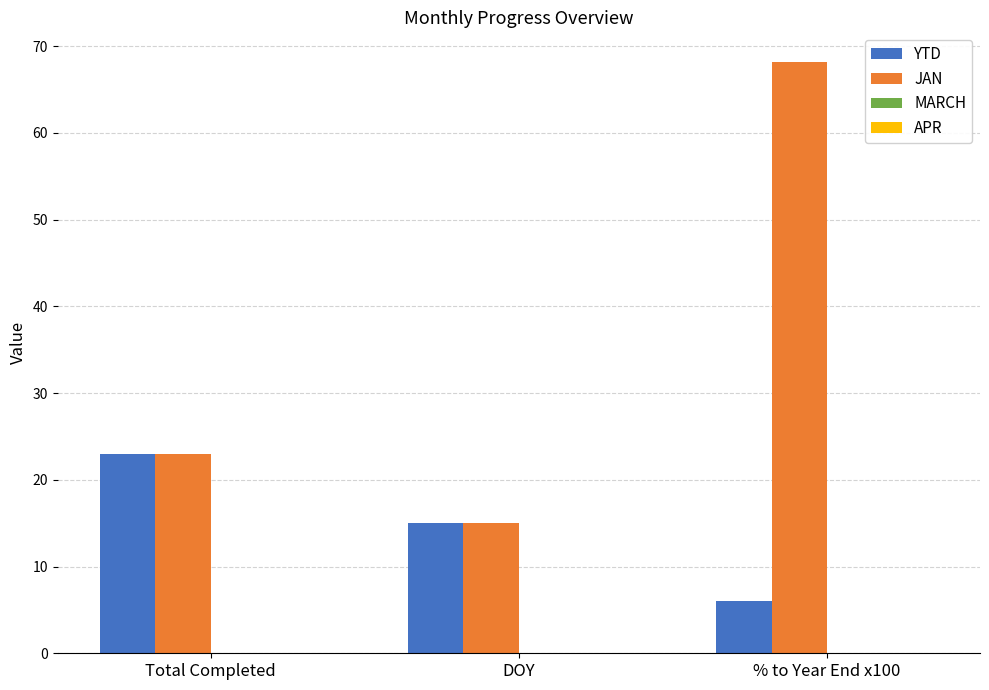

What is the total value across all series at Total Completed?

46.0